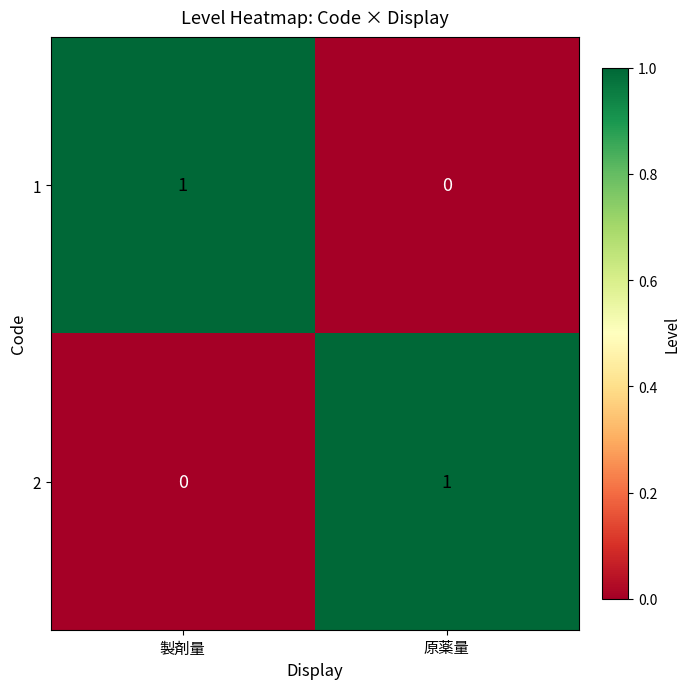

Which category has the highest value in the 1 series?

製剤量